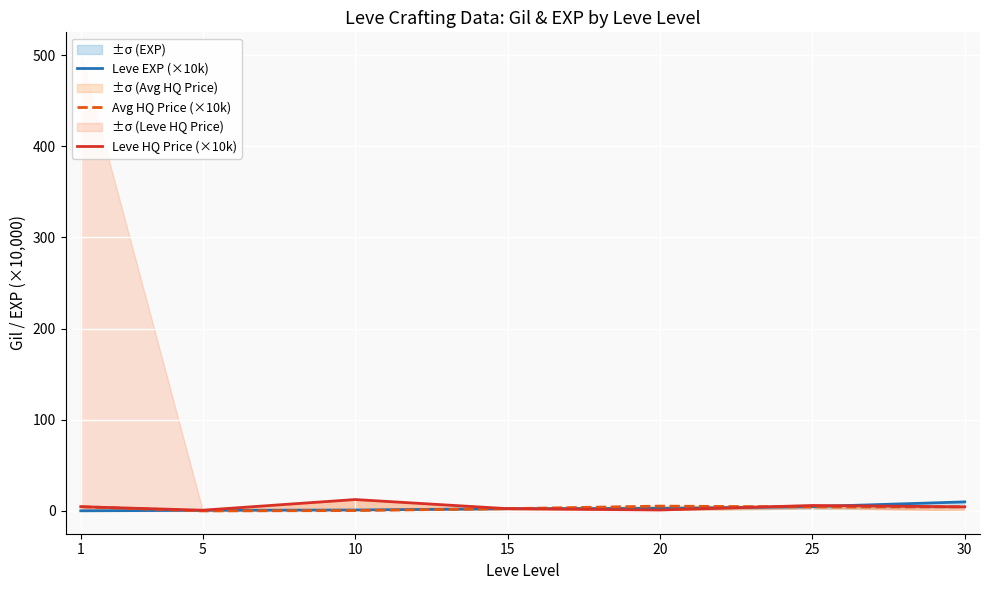

At which category is the sum across all series the highest?

30